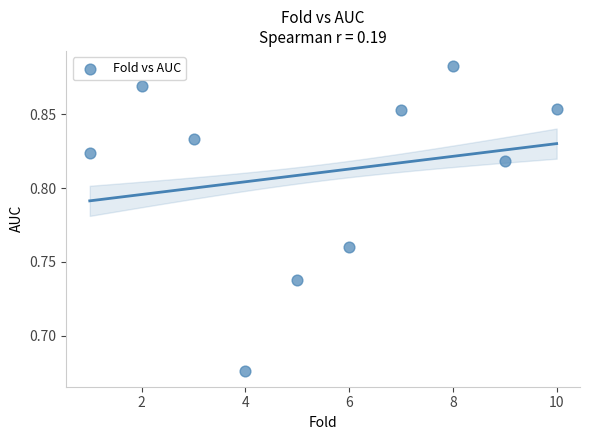

What is the average X value?

5.5